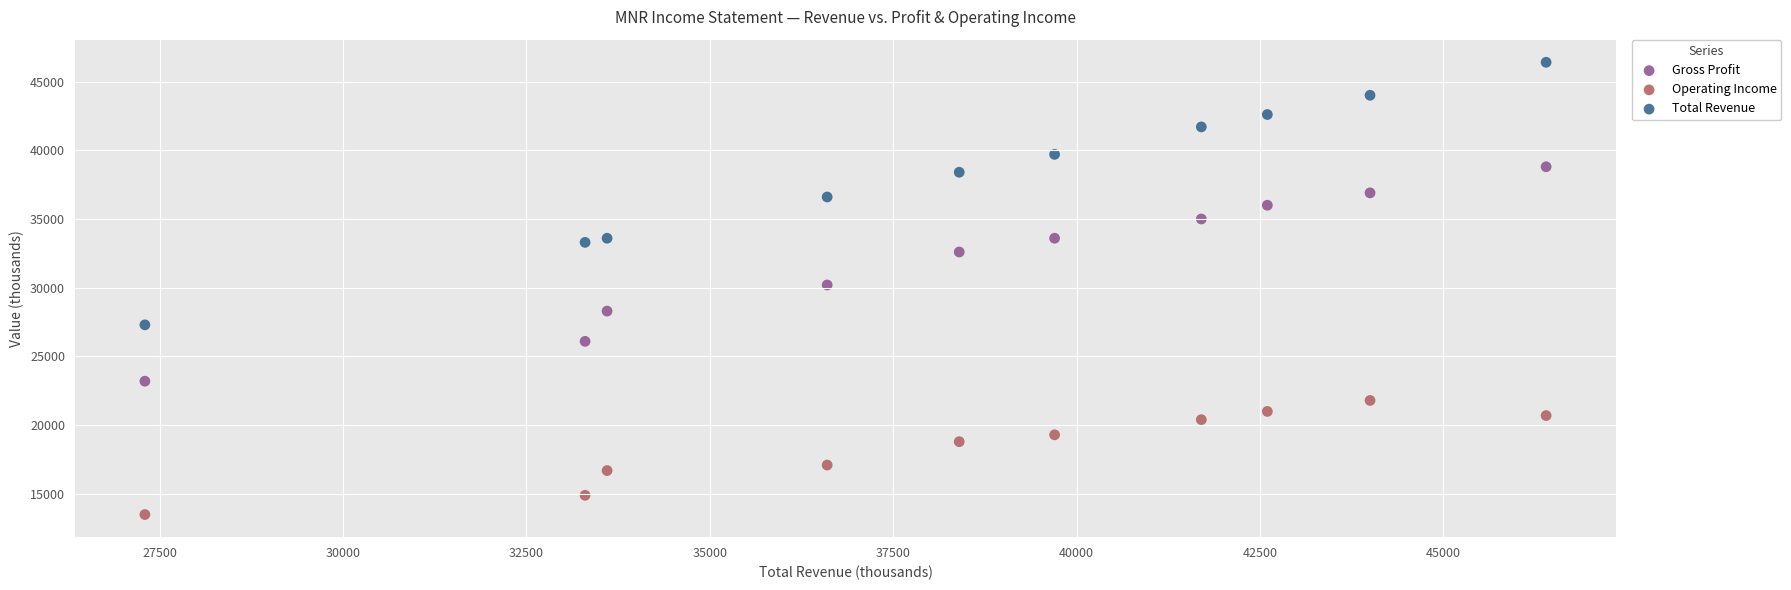

Which series reaches the maximum Y coordinate?

Total Revenue